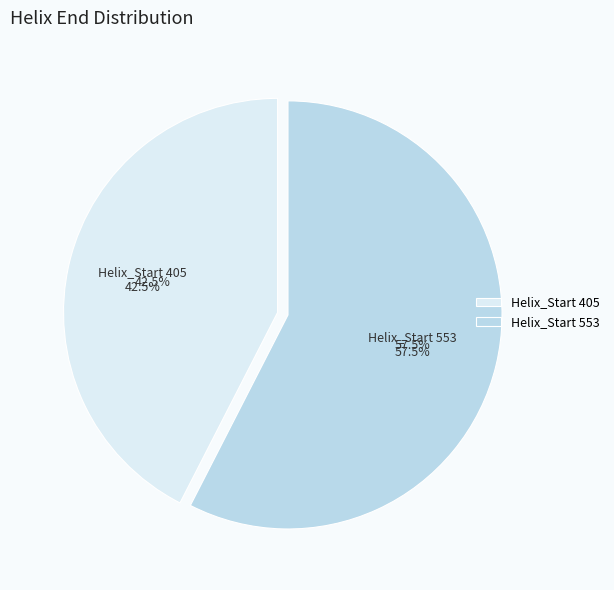

To the nearest percent, what is the combined percentage of 553 and 405?

100%